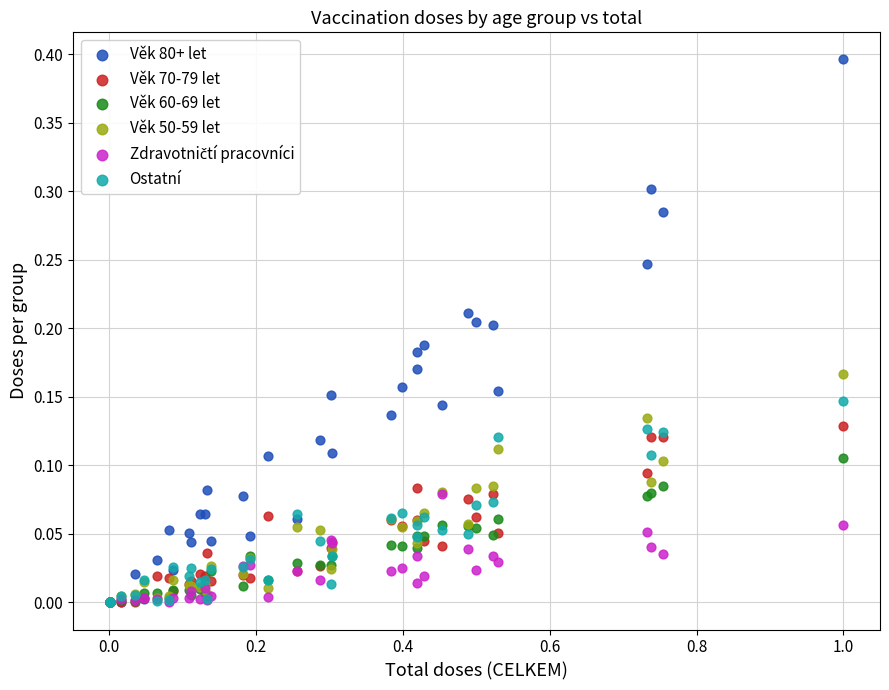

Which series reaches the maximum Y coordinate?

Věk 80+ let